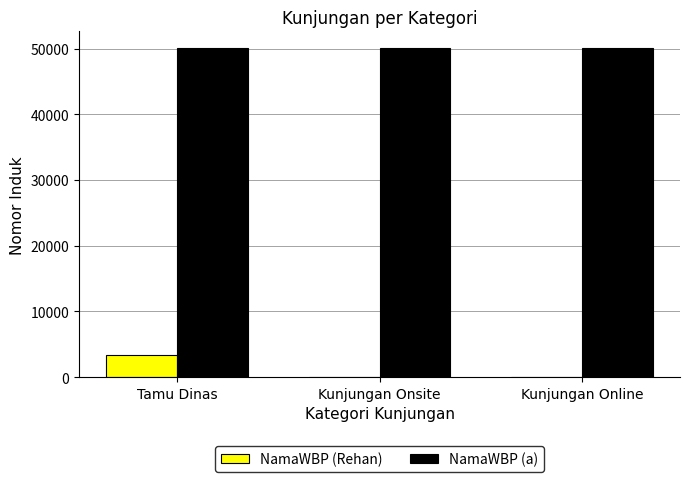

Reading left to right, extract all data points from this chart.

NamaWBP (Rehan): Tamu Dinas=3434	Kunjungan Onsite=0	Kunjungan Online=0
NamaWBP (a): Tamu Dinas=50120	Kunjungan Onsite=50120	Kunjungan Online=50120